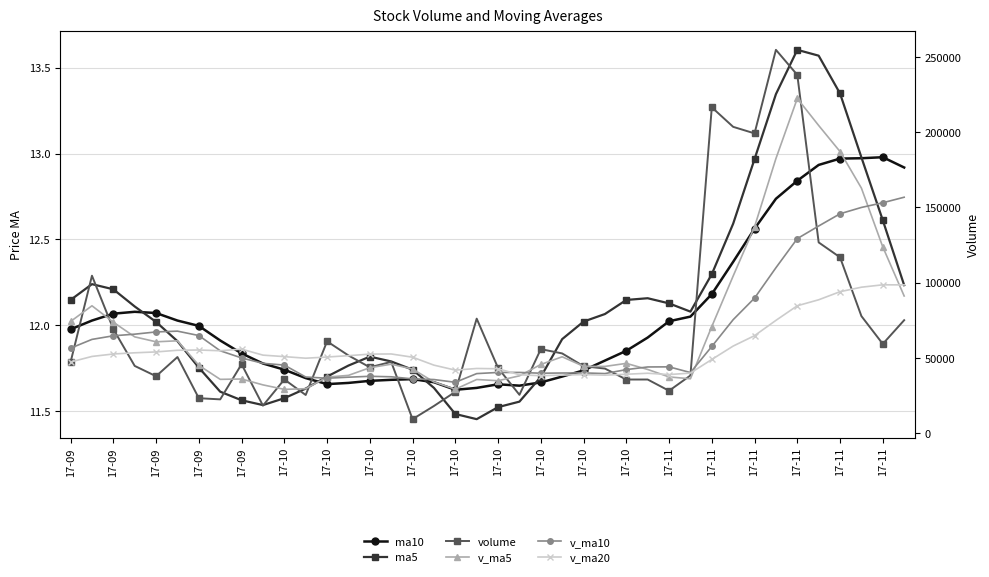

How many series are shown in this chart?

6